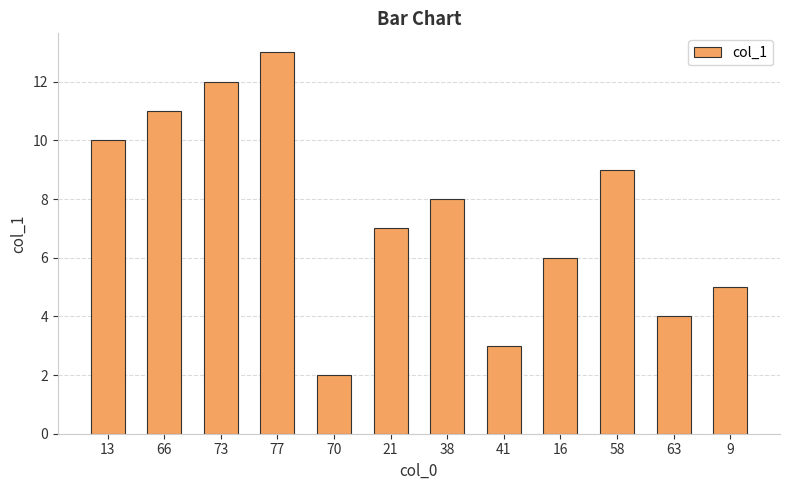

At which category does the chart reach its minimum across all series?

70